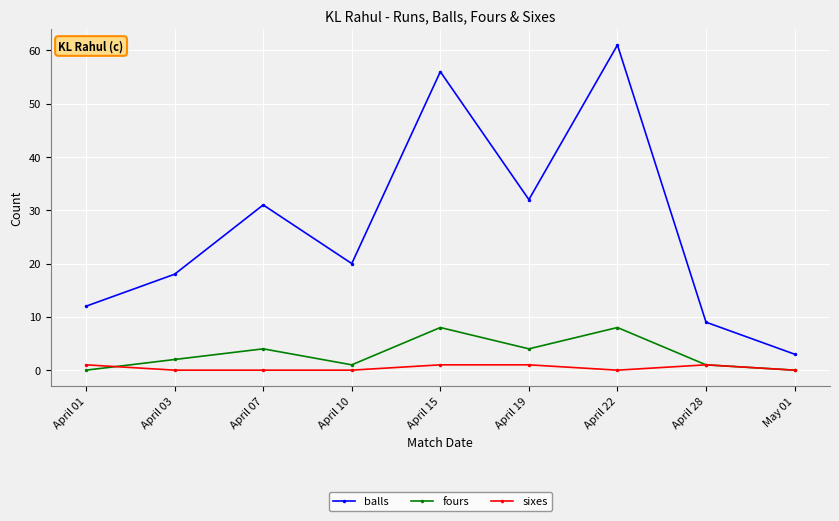

Which series has the largest total across all categories?

balls